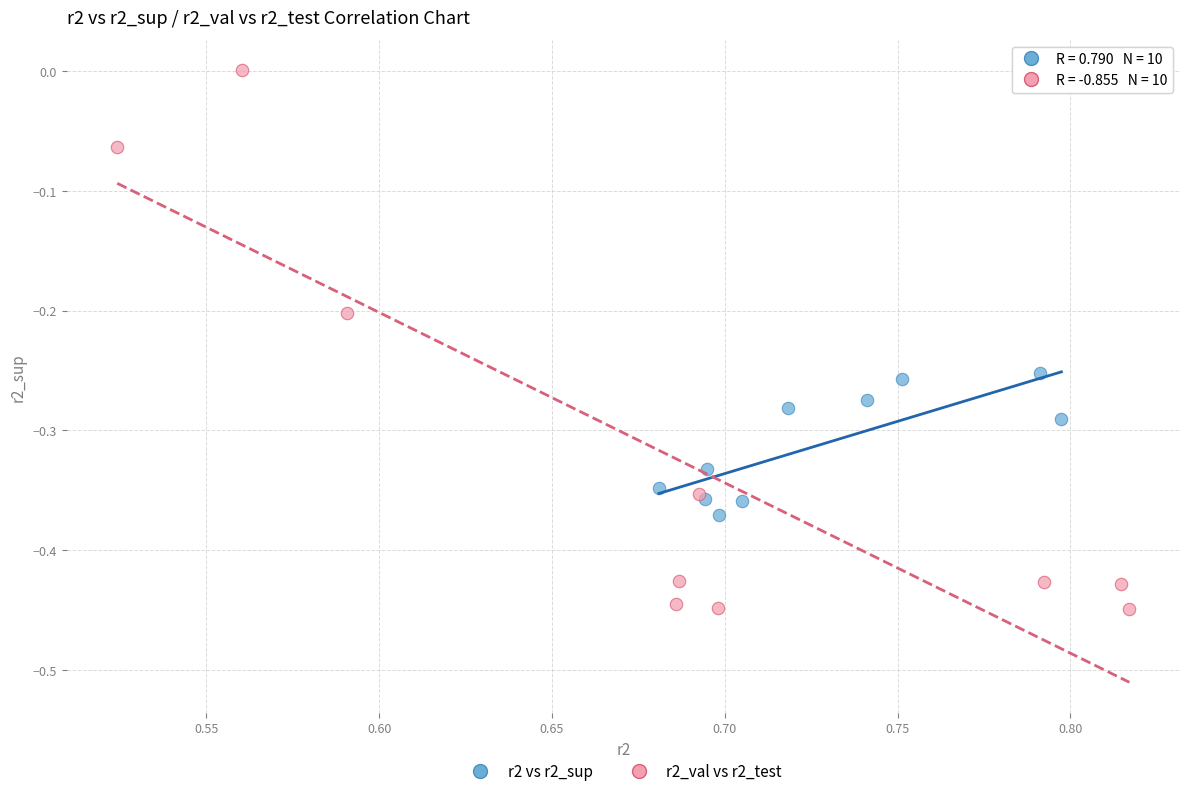

Which series contains the highest Y value?

r2_val vs r2_test